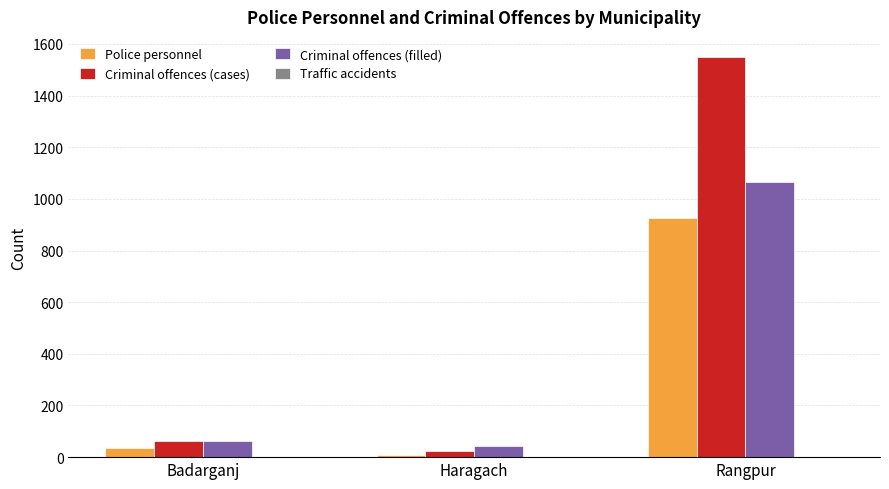

True or false: Criminal offences (filled) has a value of 1066 at Rangpur.

True